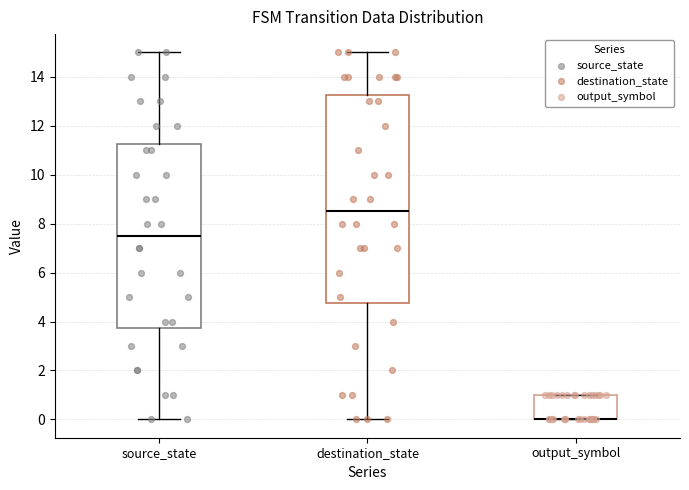

Reading left to right, transcribe this box plot: for each box, give where its median line is, the range the box spans, and where its two whiskers end, as read against the y-axis. The values are not printed on the chart, so give them approximately, as read against the axis.

source_state: median 7.6, box 3.8 to 11.2, whiskers 0.0 to 15.0
destination_state: median 8.6, box 4.8 to 13.2, whiskers 0.0 to 15.0
output_symbol: median 0.0 (drawn on the box's lower edge), box 0.0 to 1.0, whiskers 0.0 to 1.0